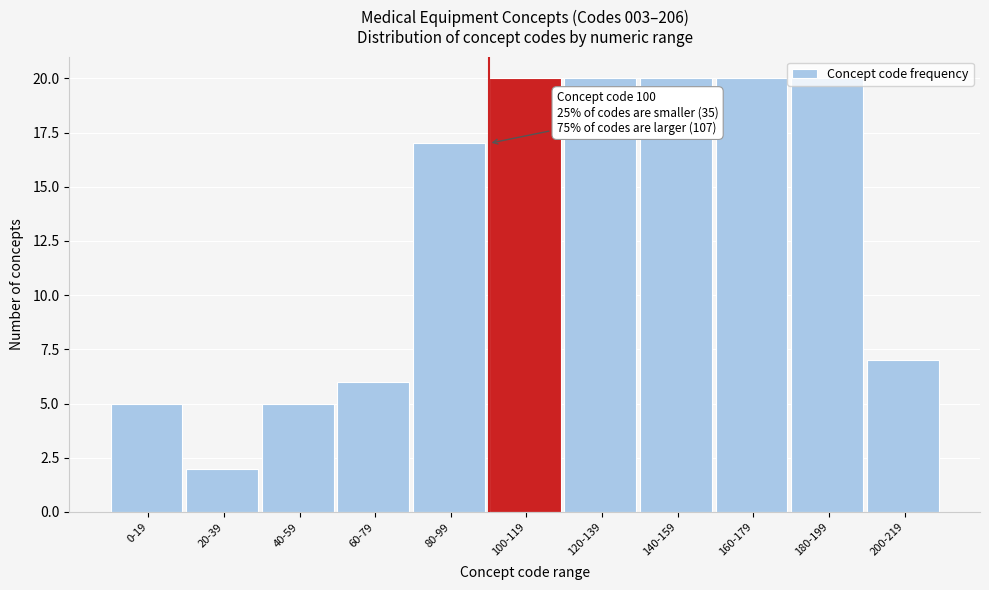

True or false: the data shows 5 at 100-119.

False